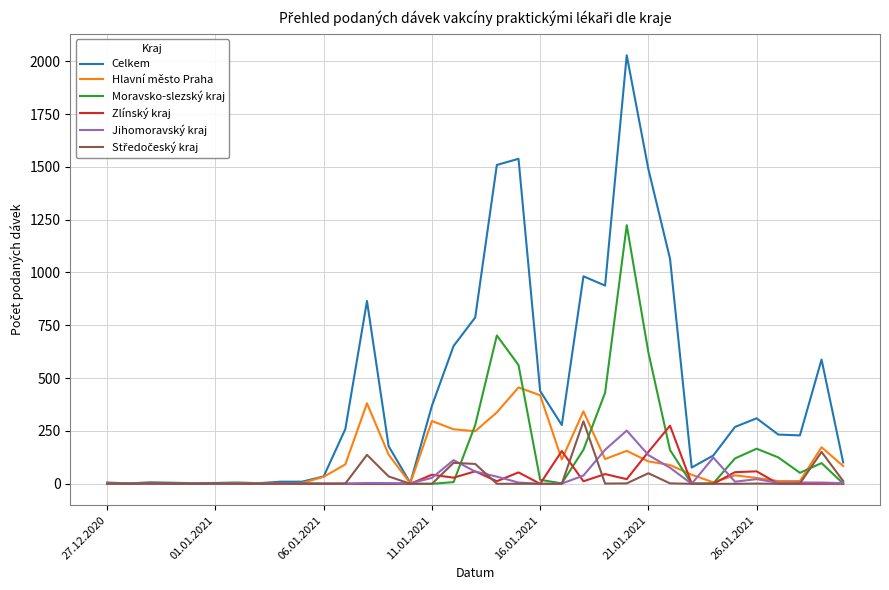

Which series has the largest range (max minus min)?

Celkem